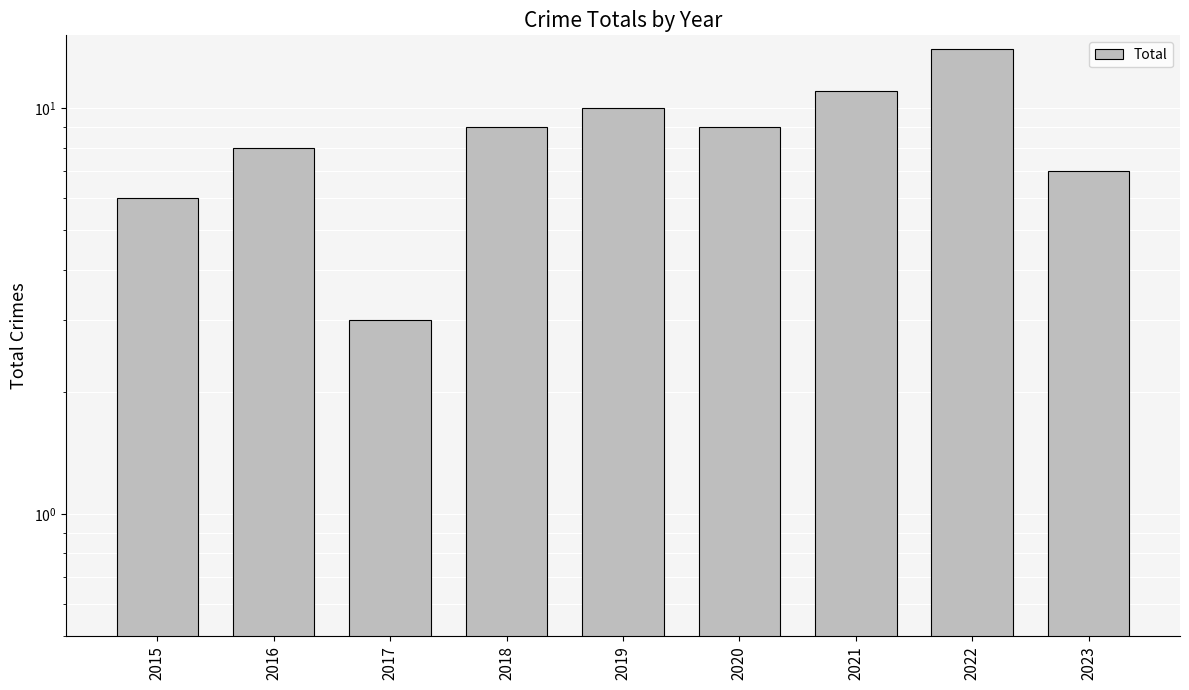

How many bars are there in total?

9